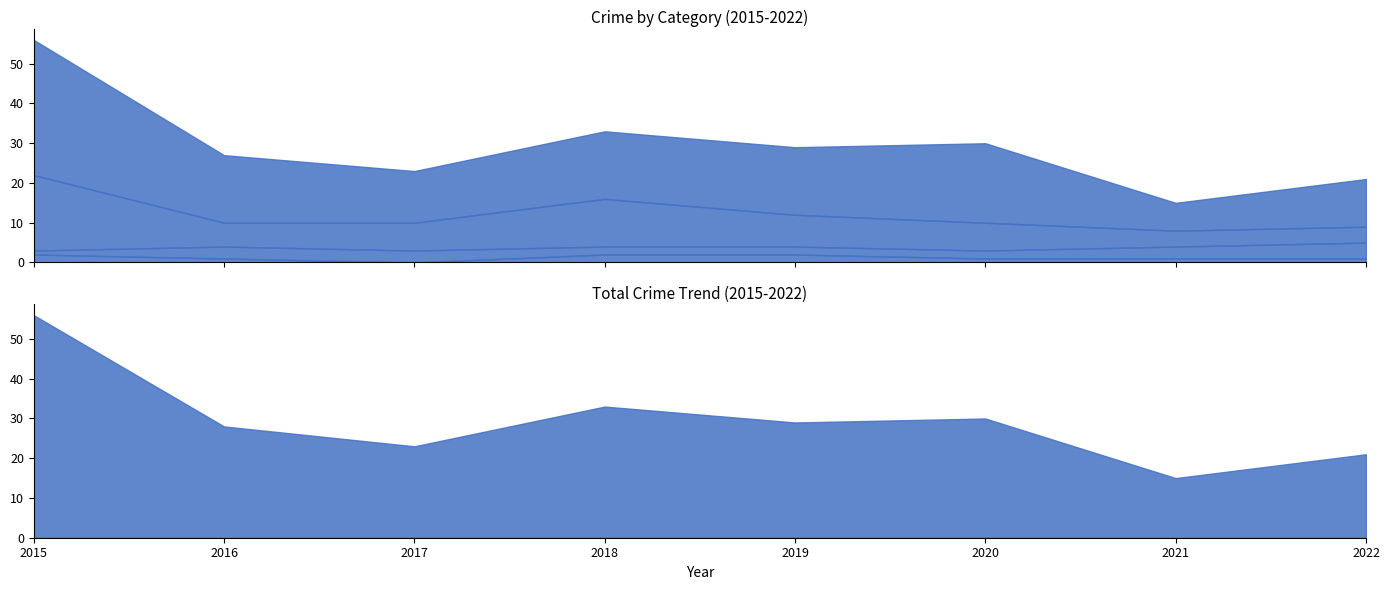

Which category has the lowest value in the Aggravated Battery series?

2015